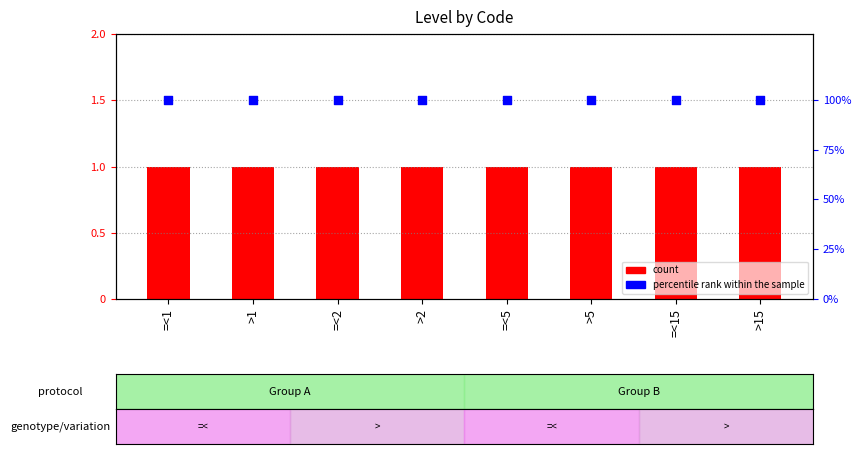

Which series has the largest Y range (max minus min)?

count